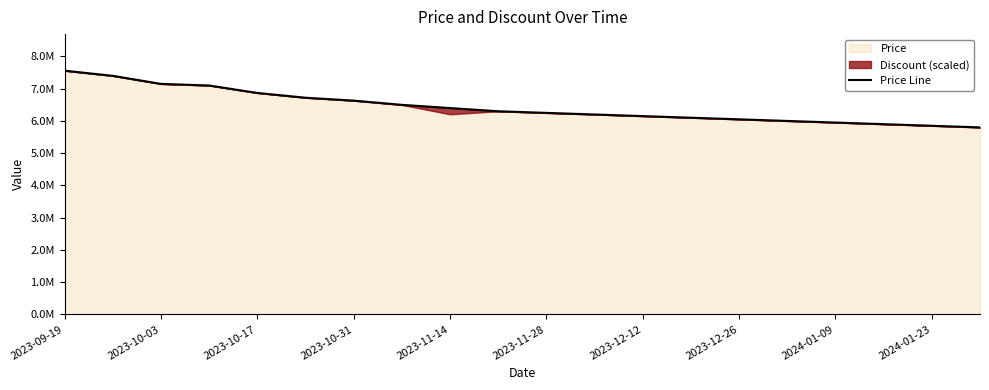

What is the smallest value displayed?

5800000